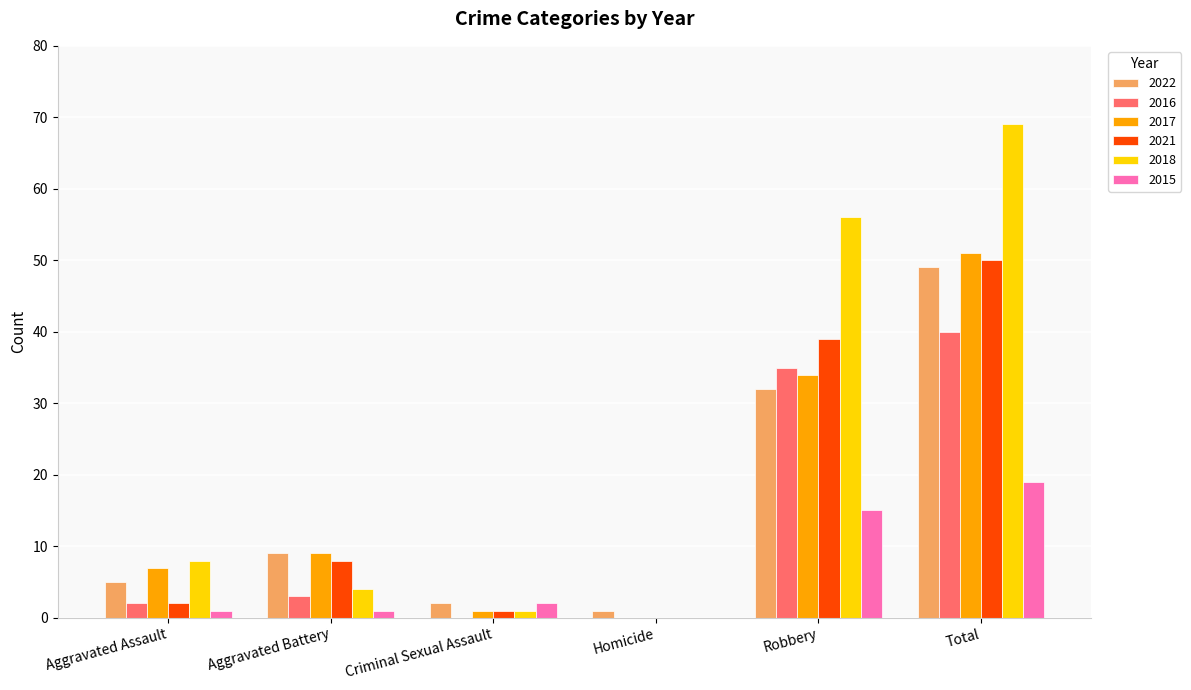

True or false: 2015 has a value of 1 at Aggravated Battery.

True